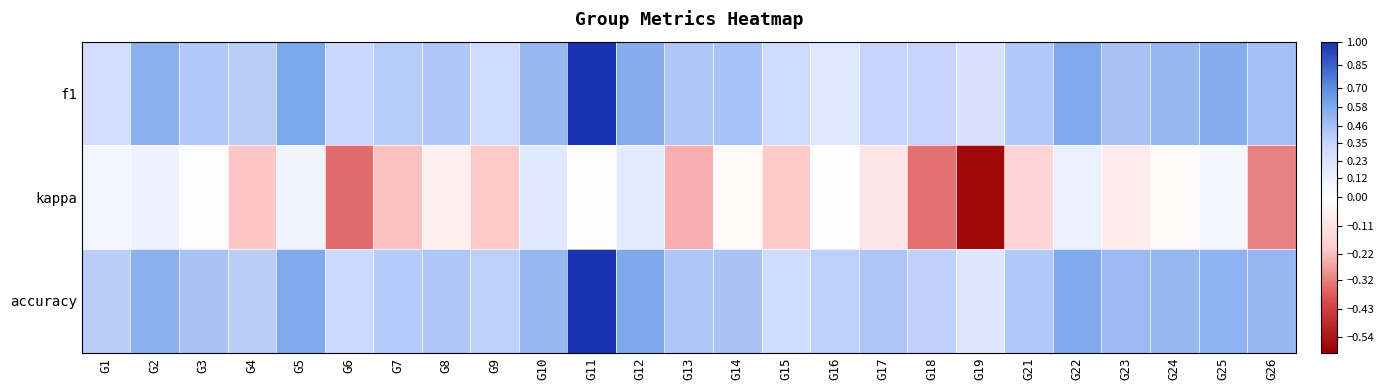

Between G3 and G7, which series saw the biggest shift?

kappa